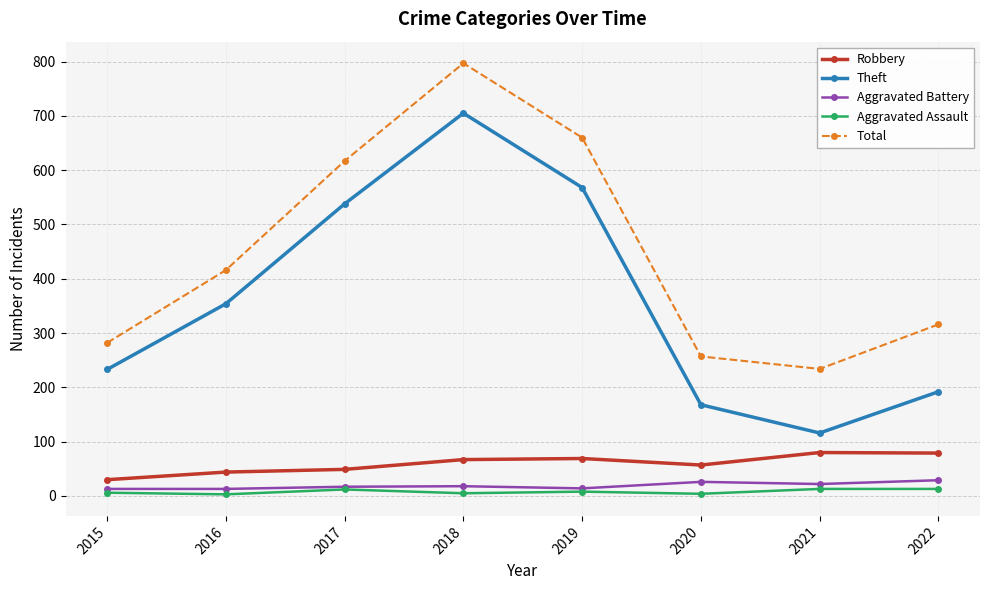

Which series has the widest spread of values?

Theft